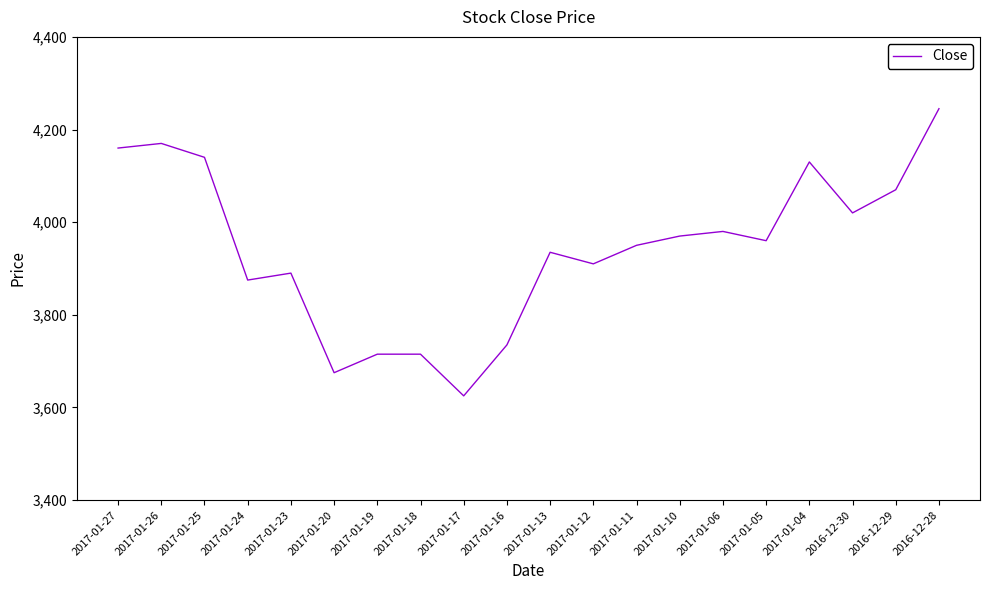

Count the number of categories in the chart.

20